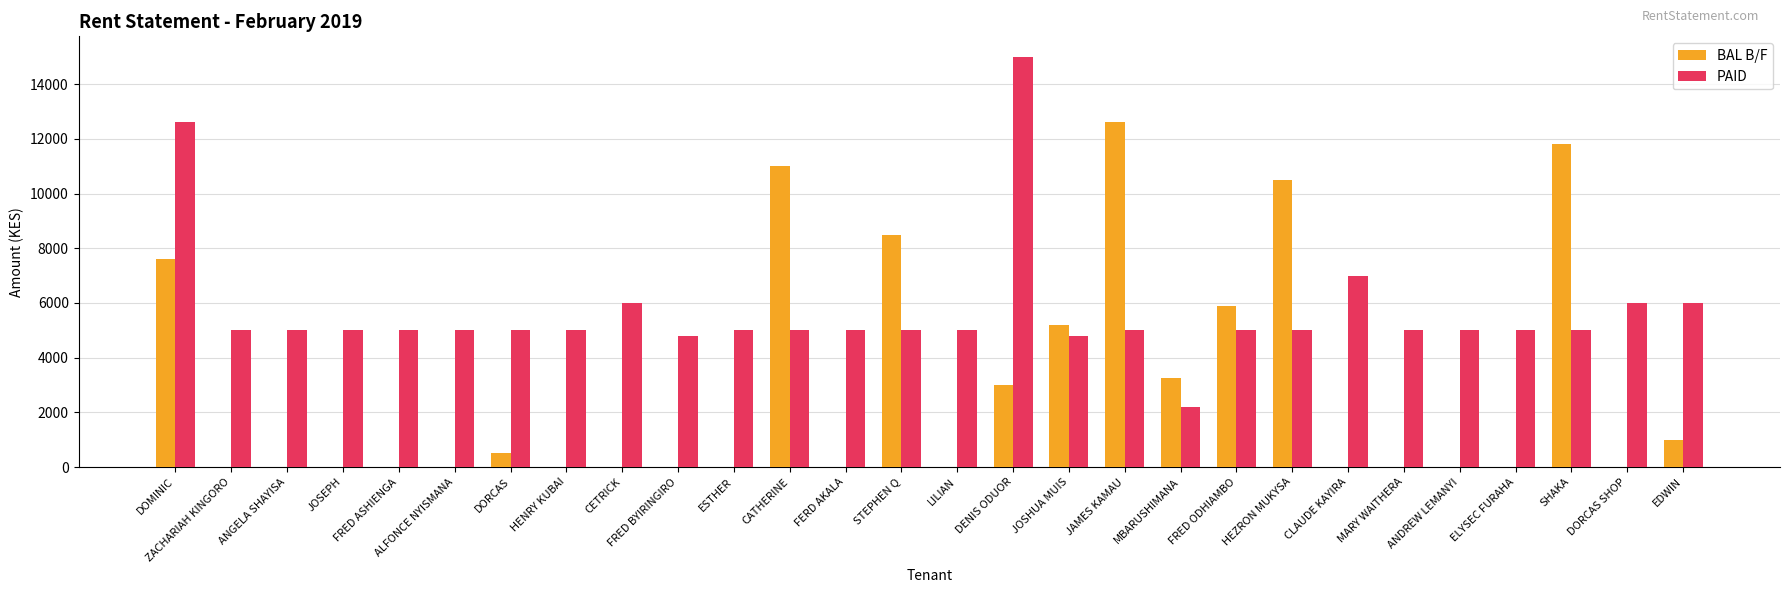

The value of PAID at SHAKA is 5000. True or false?

True